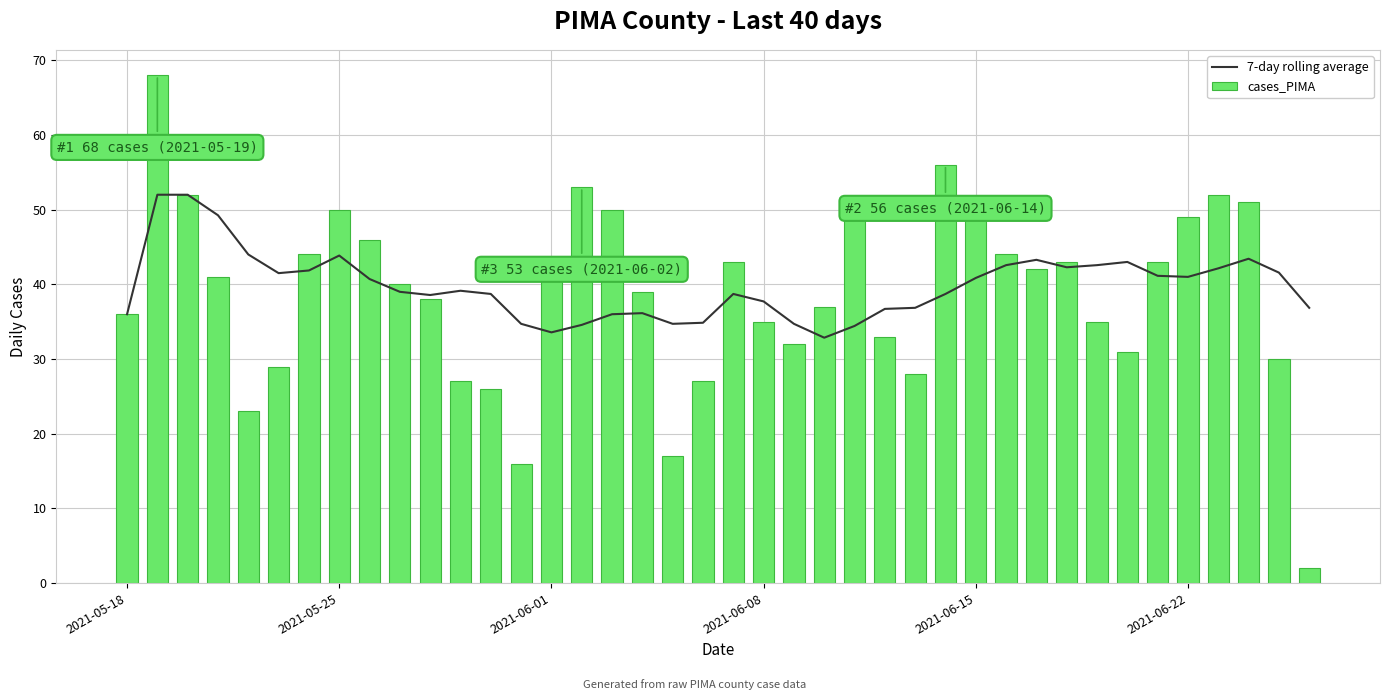

What is the difference between the second highest and second lowest values in the cases_PIMA series?

40